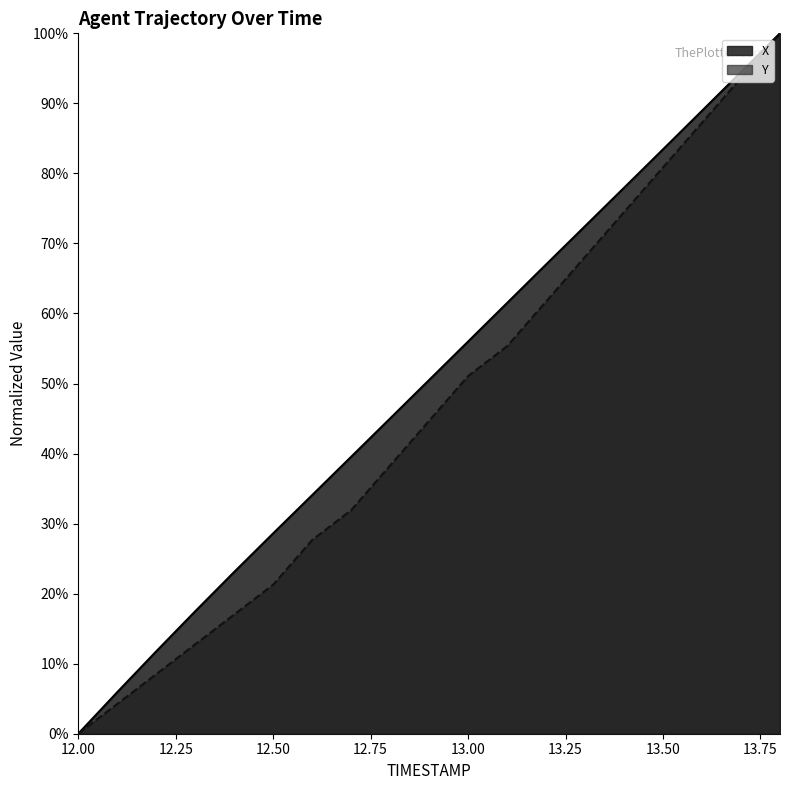

Reading left to right, what are all the values shown in this chart?

X: 12.0=0.0	12.1=0.1	12.2=0.1	12.3=0.2	12.4=0.2	12.5=0.3	12.6=0.3	12.7=0.4	12.8=0.5	12.9=0.5	13.0=0.6	13.1=0.6	13.2=0.7	13.3=0.7	13.4=0.8	13.5=0.8	13.6=0.9	13.7=0.9	13.8=1.0
Y: 12.0=0.0	12.1=0.0	12.2=0.1	12.3=0.1	12.4=0.2	12.5=0.2	12.6=0.3	12.7=0.3	12.8=0.4	12.9=0.4	13.0=0.5	13.1=0.6	13.2=0.6	13.3=0.7	13.4=0.7	13.5=0.8	13.6=0.9	13.7=0.9	13.8=1.0